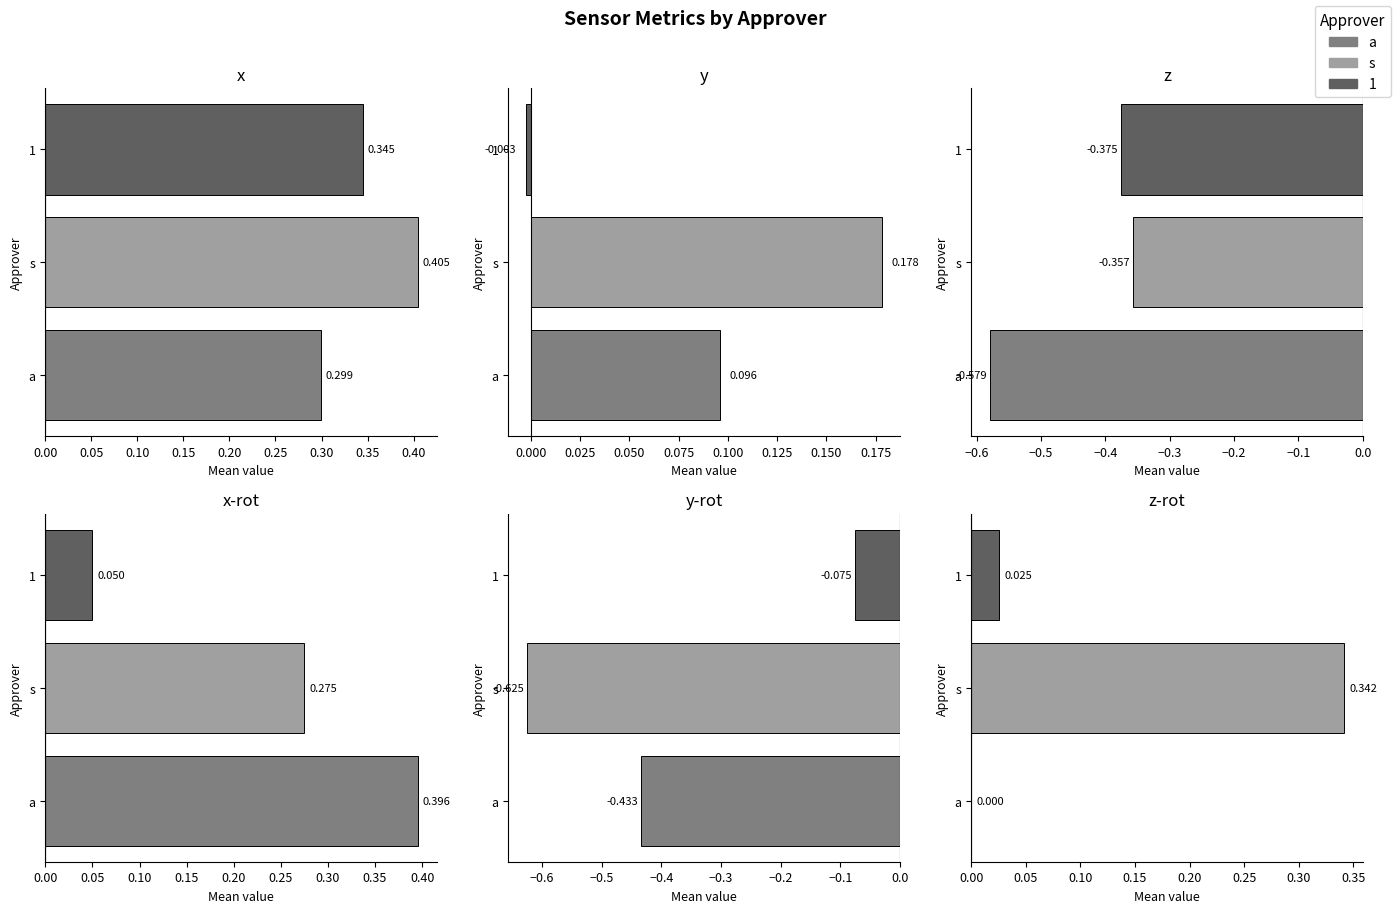

Between a and 1, which is larger?

1